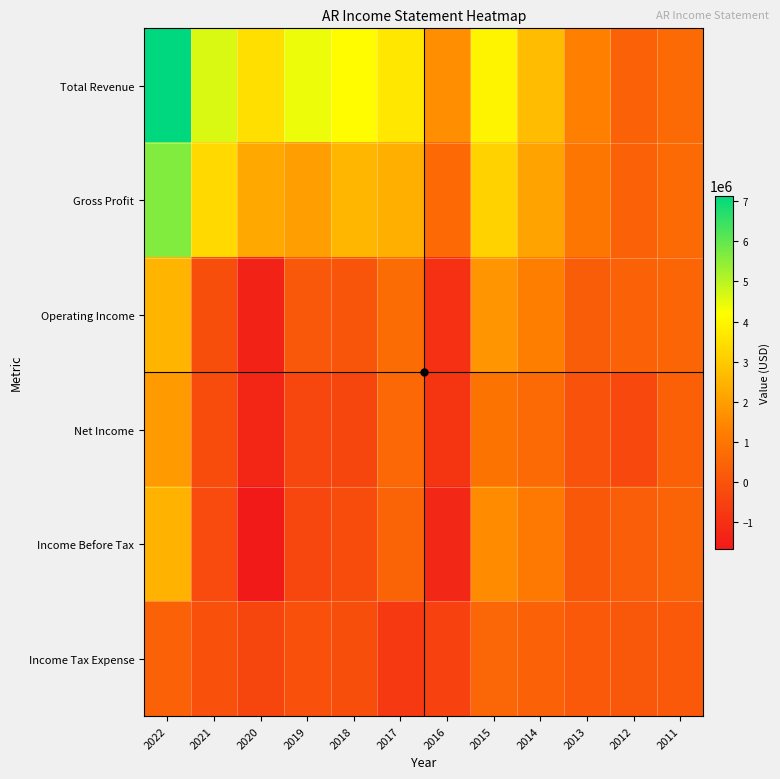

At which category is the sum across all series the highest?

2022